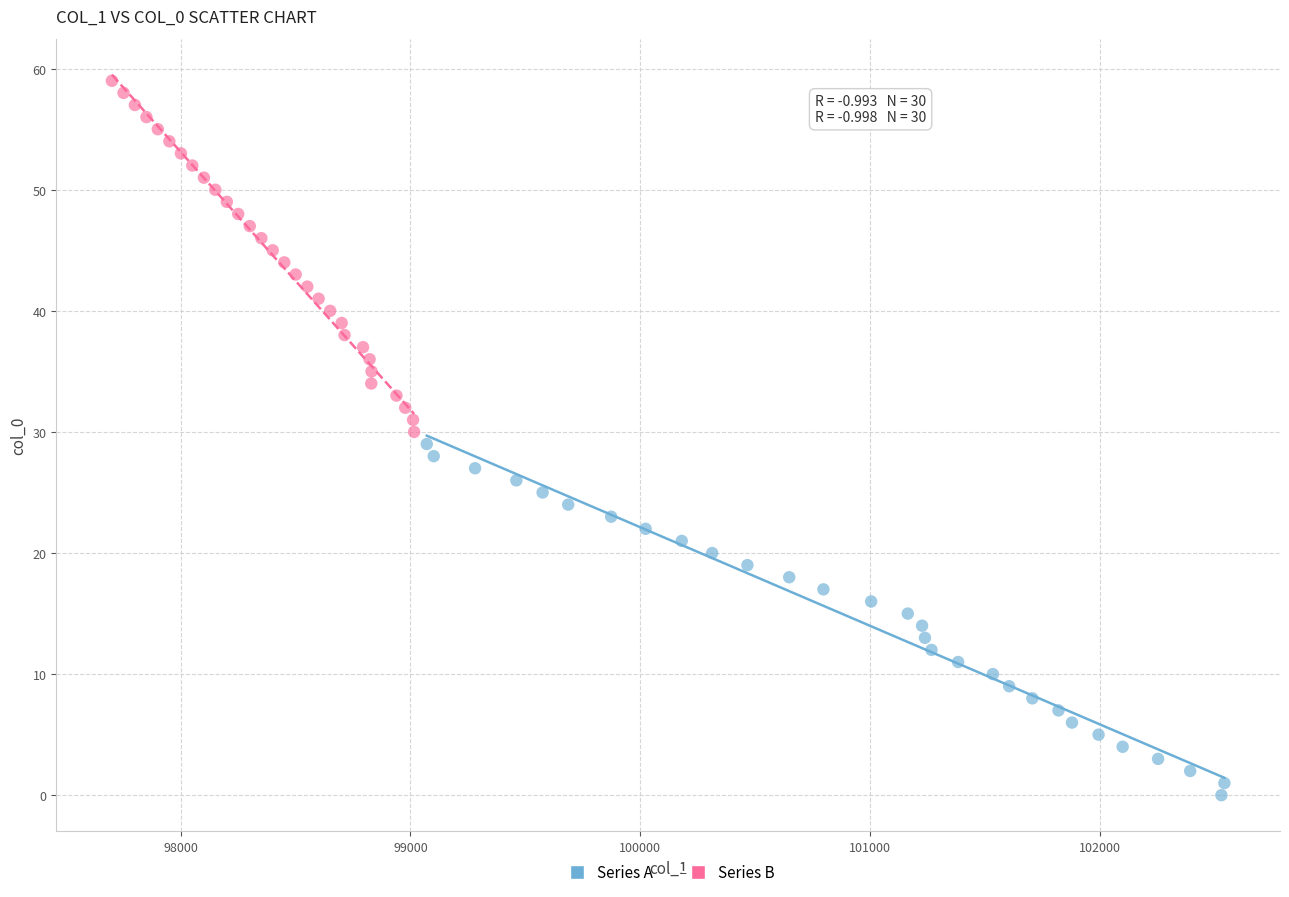

Which series contains the highest Y value?

Series B